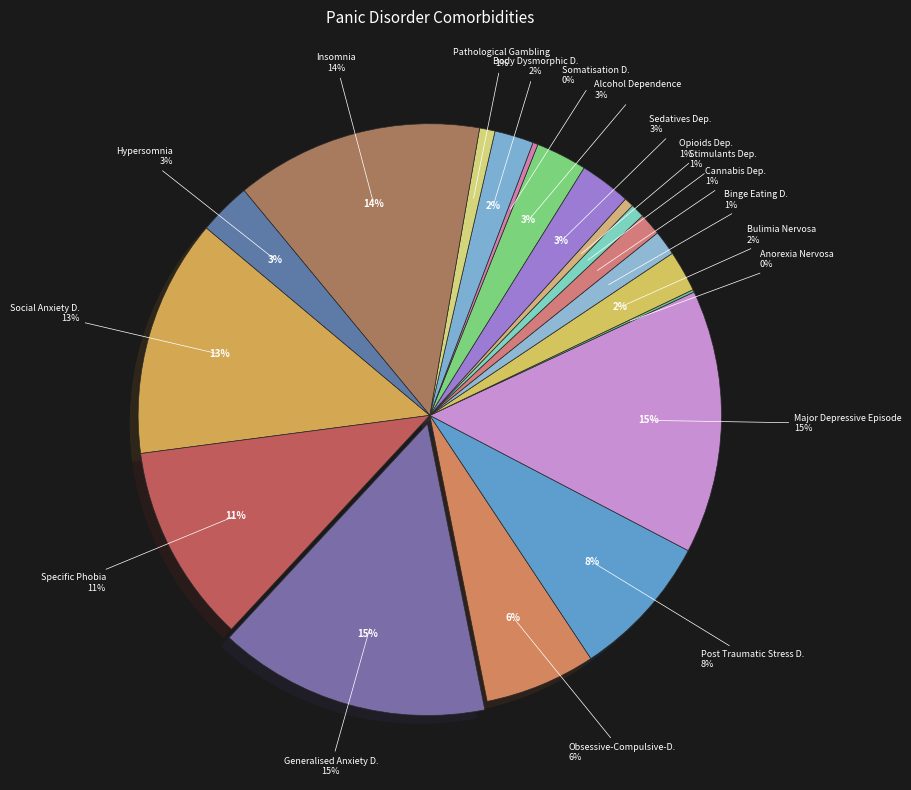

Does any single category account for the majority?

No